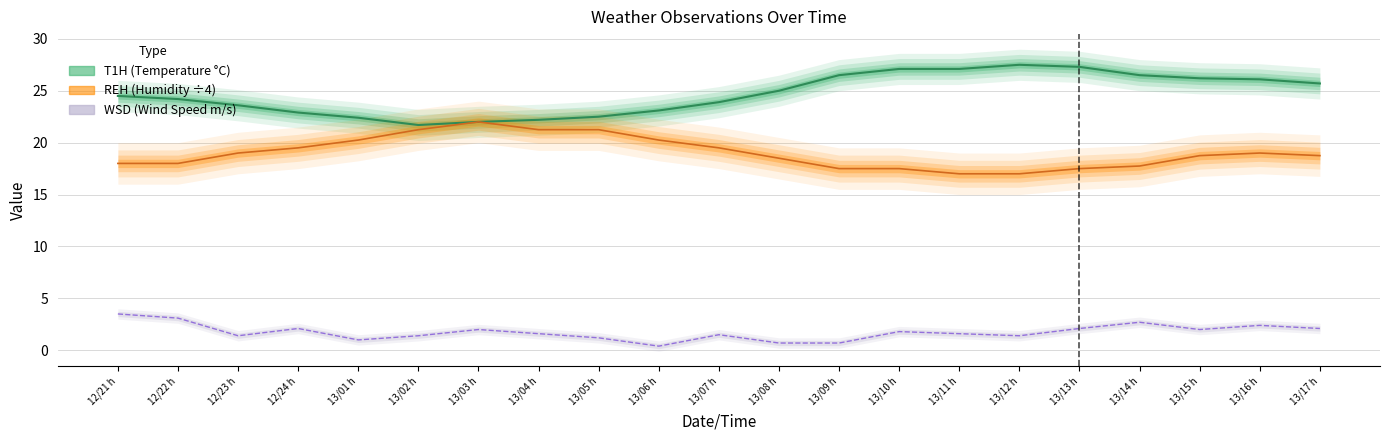

What is the total value across all series at 13/15 h?

47.0